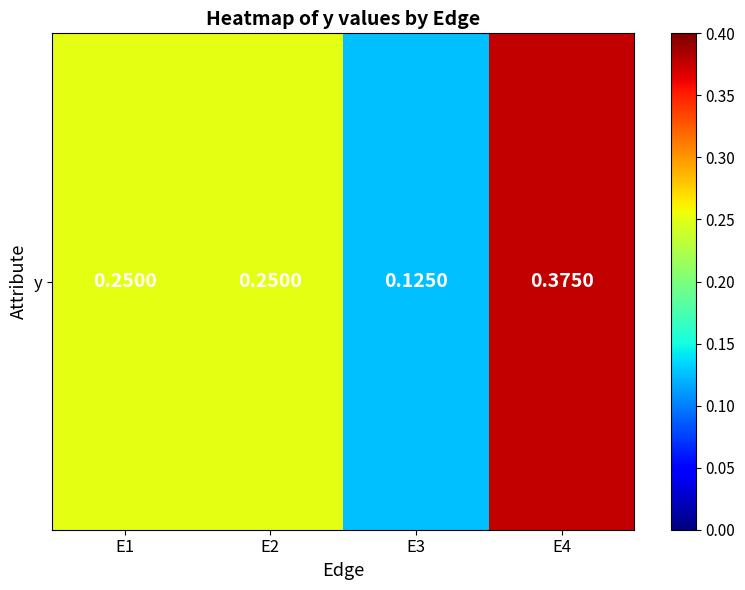

The chart shows a value of 0.2 at E2. True or false?

True